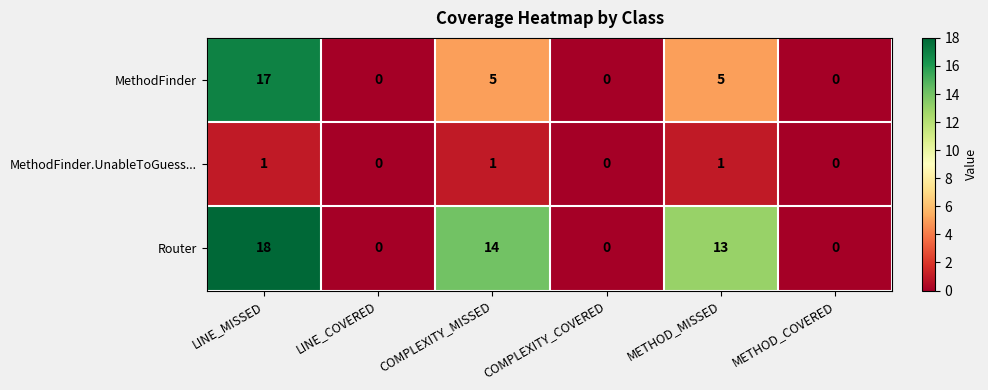

The Router series shows 0 at LINE_COVERED. True or false?

True